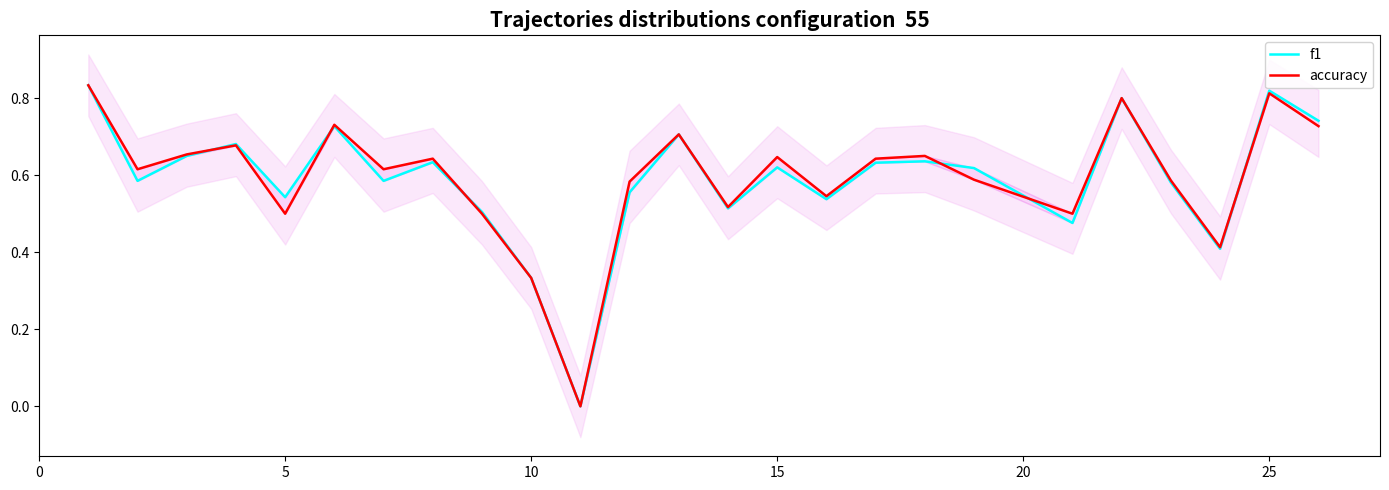

True or false: accuracy has more than 1 interior local peaks.

True